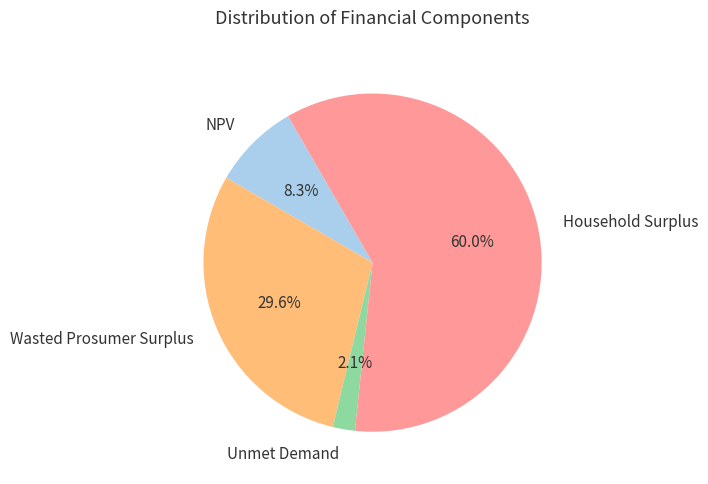

What percentage is NOT represented by Unmet Demand?

97.9%